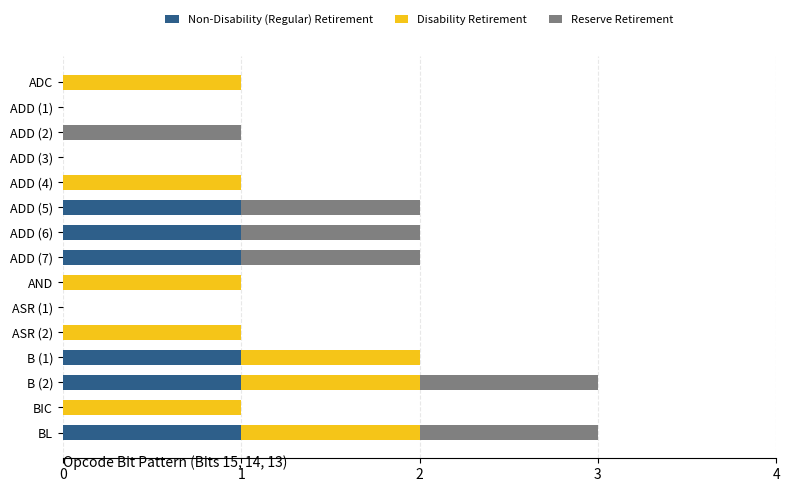

The value of Non-Disability (Regular) Retirement at ADD (1) is 0. True or false?

True